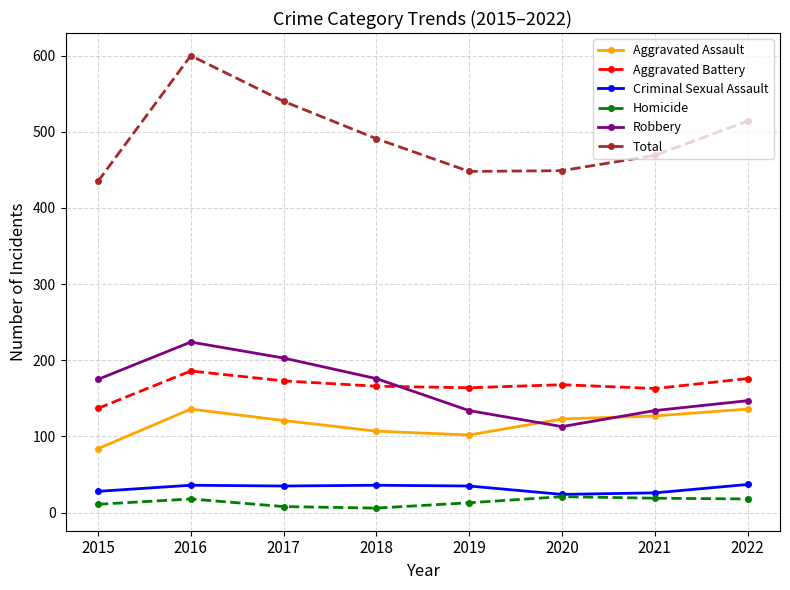

Which series has the largest total across all categories?

Total